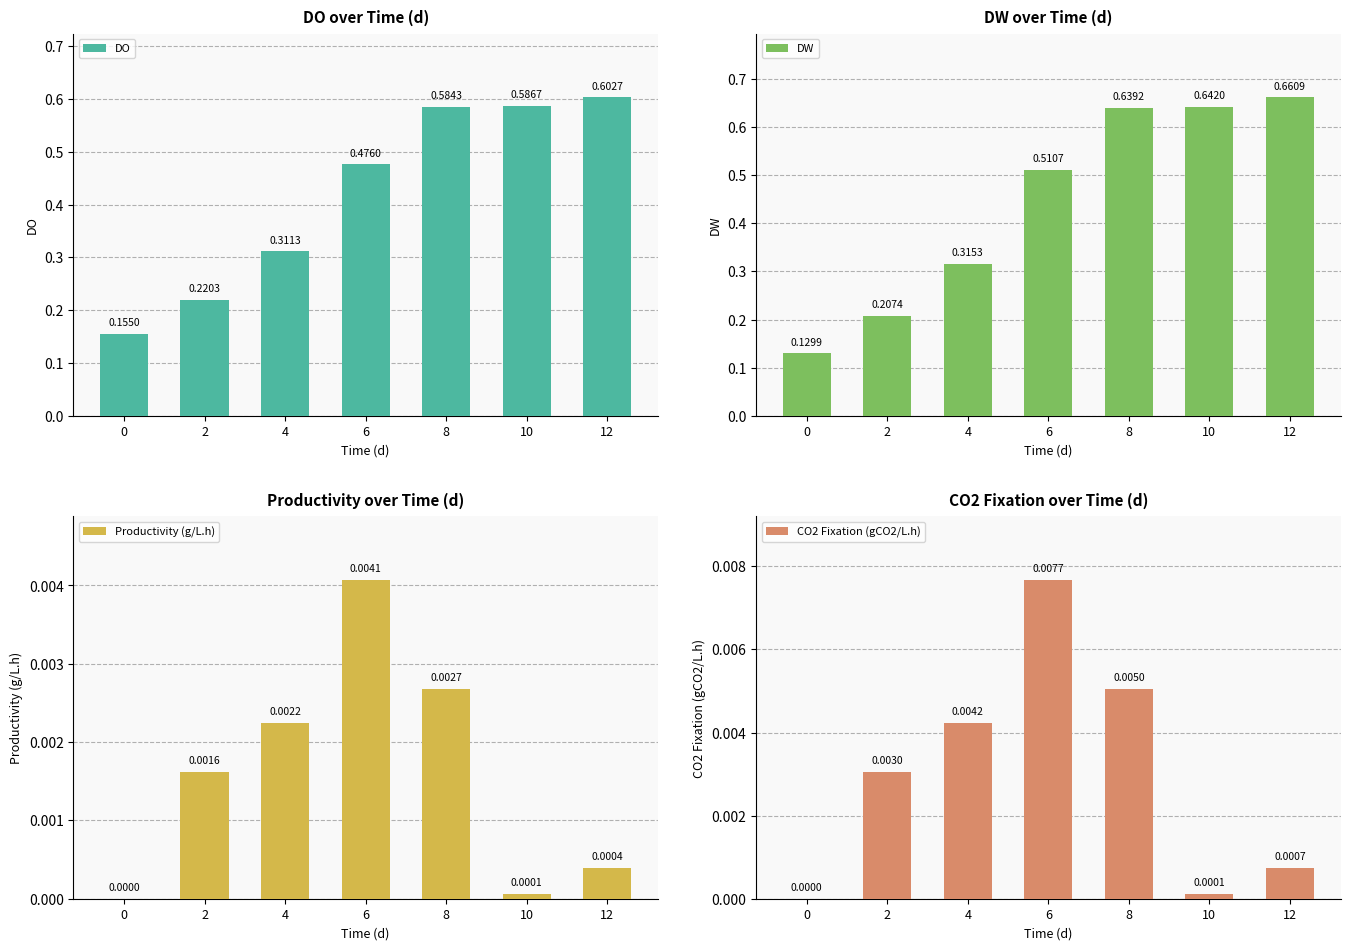

Is the value of Productivity (g/L.h) at 0 greater than the value of DO at 12?

No